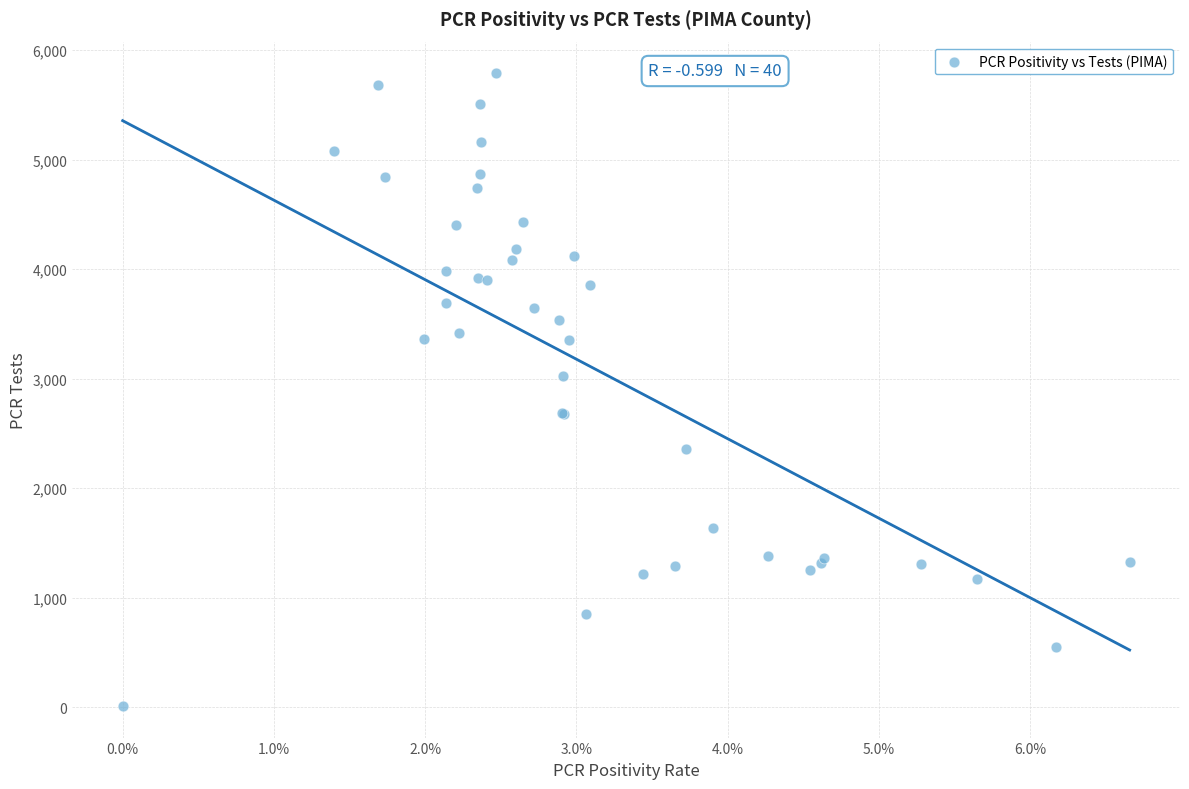

What Y value in the scatter plot is closest to 2900?

3026